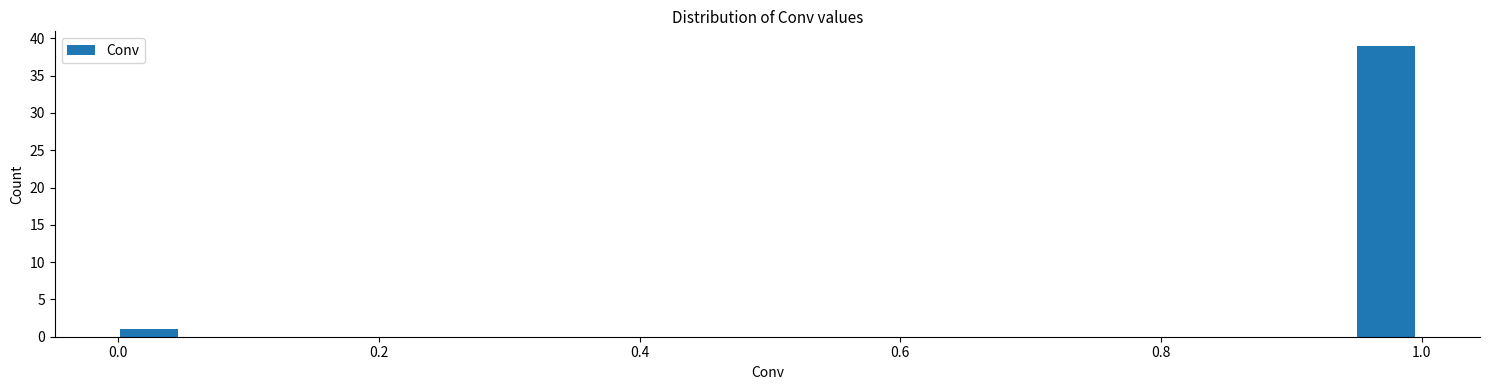

Read against the x-axis, roughly where is the centre of the tallest bar?

0.98